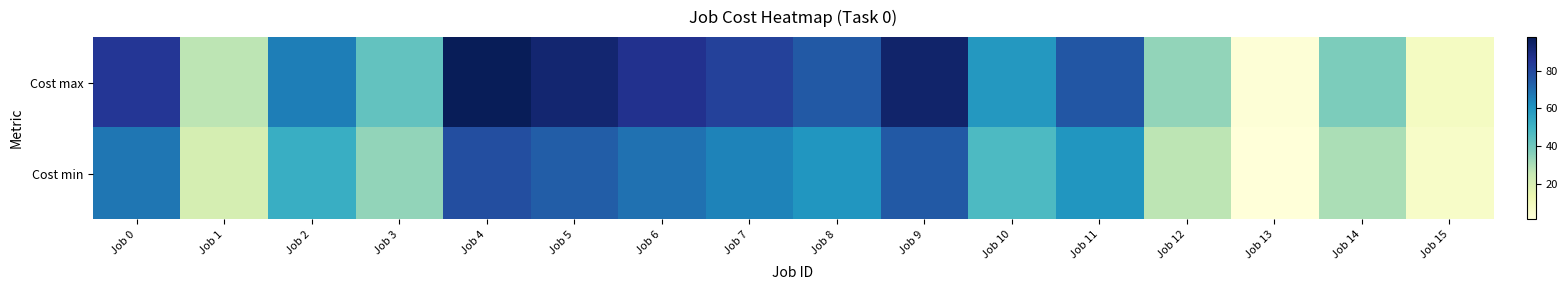

At which category is the sum across all series the highest?

Job 4